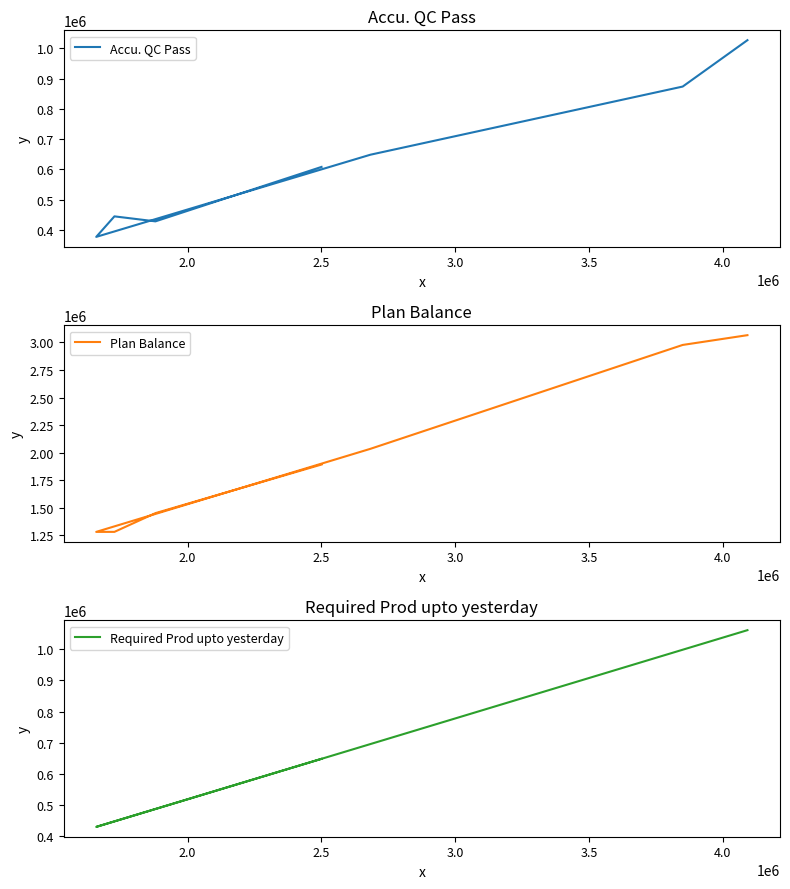

Does the chart have visible grid lines?

No